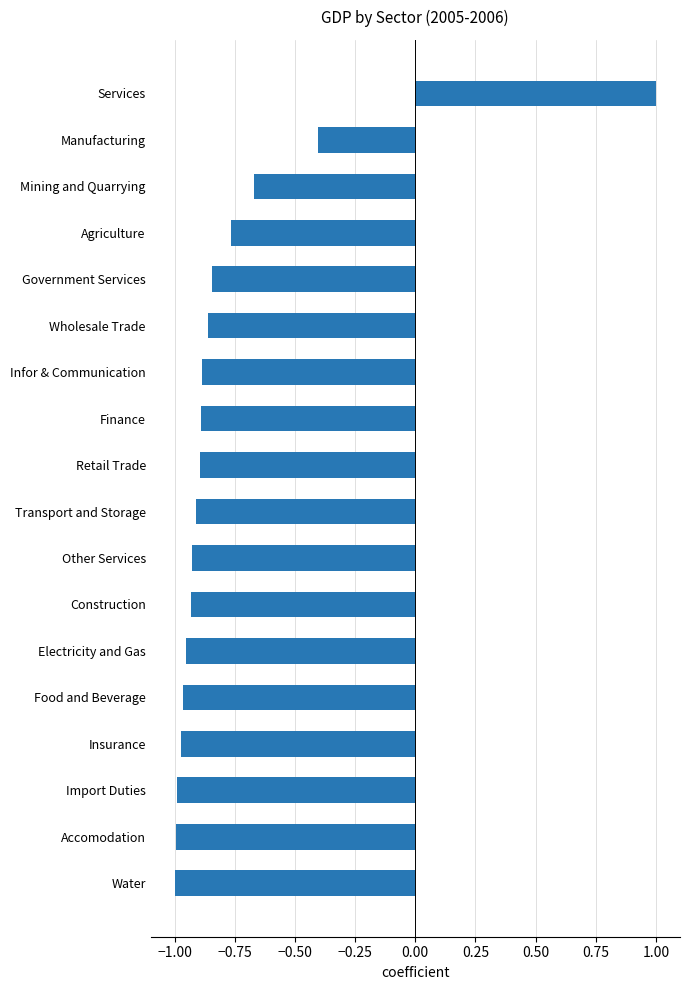

Which has a higher value, Accomodation or Government Services?

Government Services